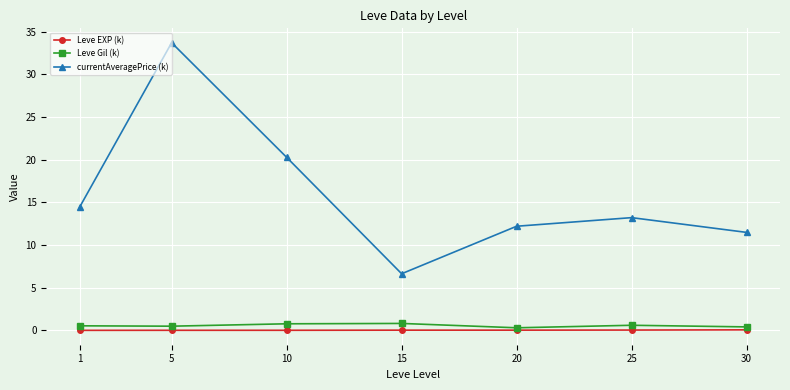

What is the maximum value shown in the chart?

33.7